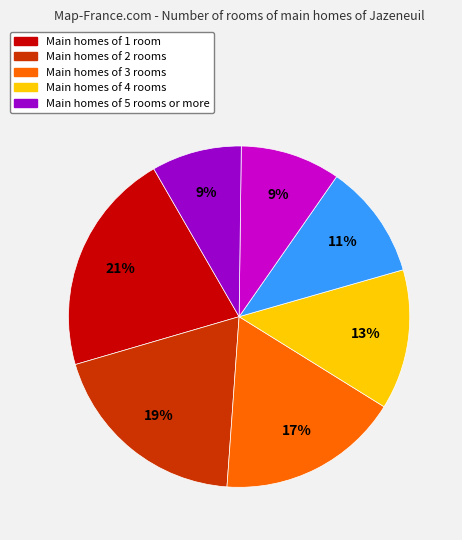

Count the number of slices in the pie.

7